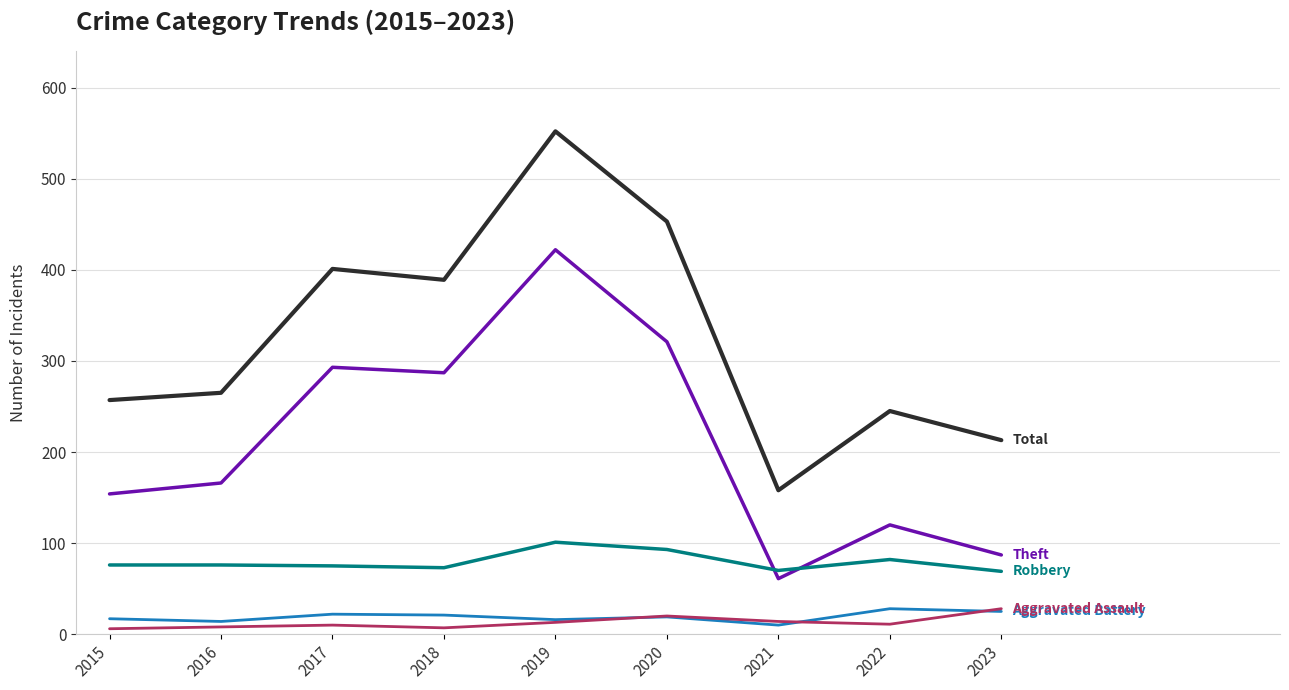

Which category has the highest value across all series?

2019